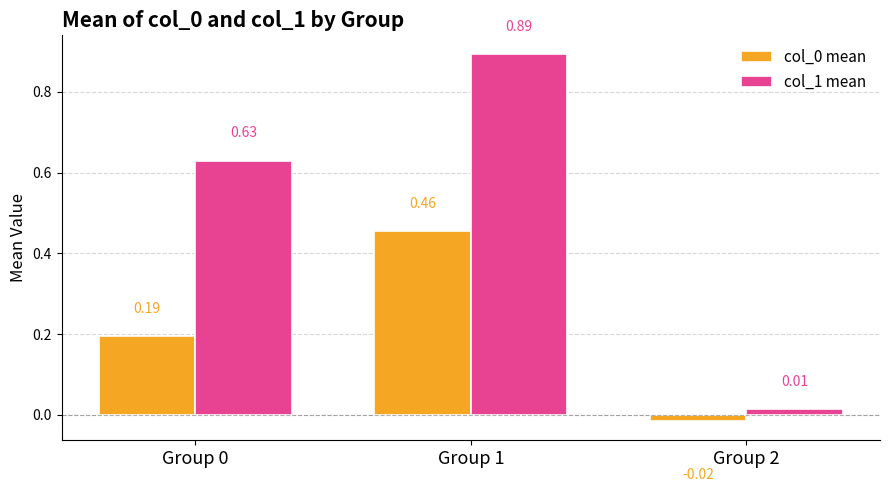

What is the total value across all series at Group 1?

1.4